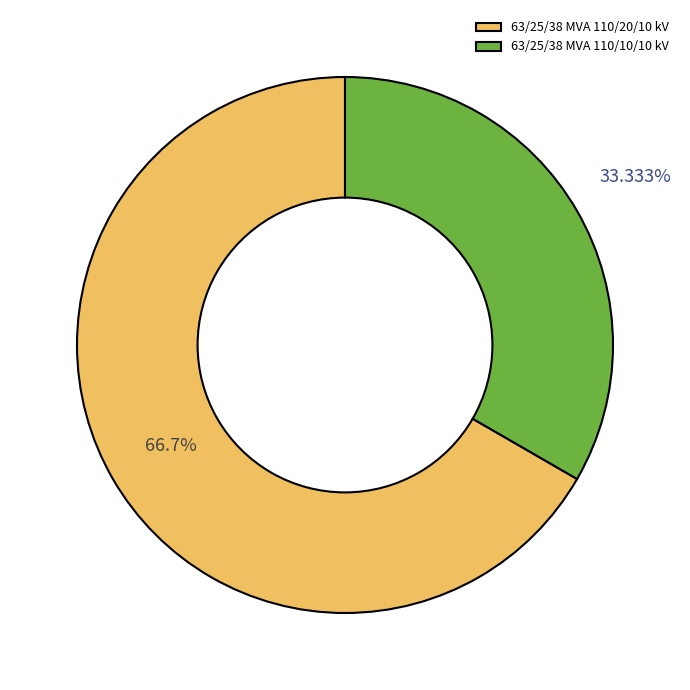

Which slice is the largest?

63/25/38 MVA 110/20/10 kV